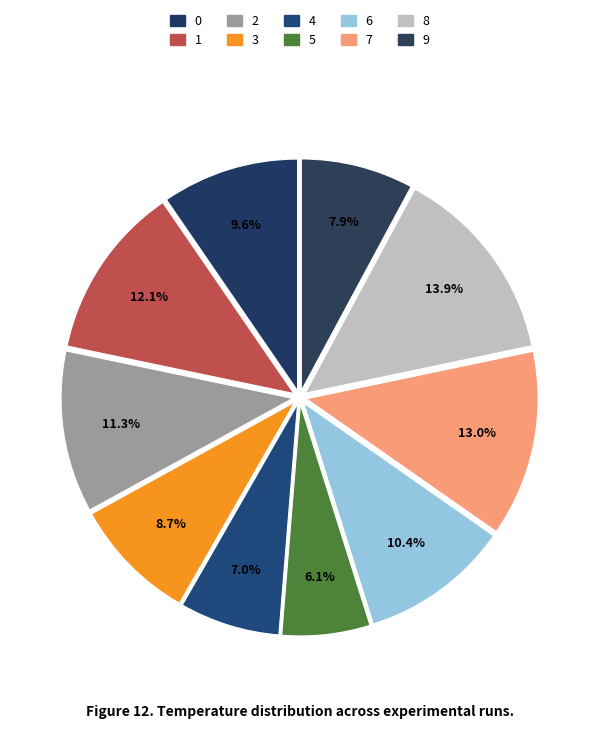

How many segments does this pie chart have?

10